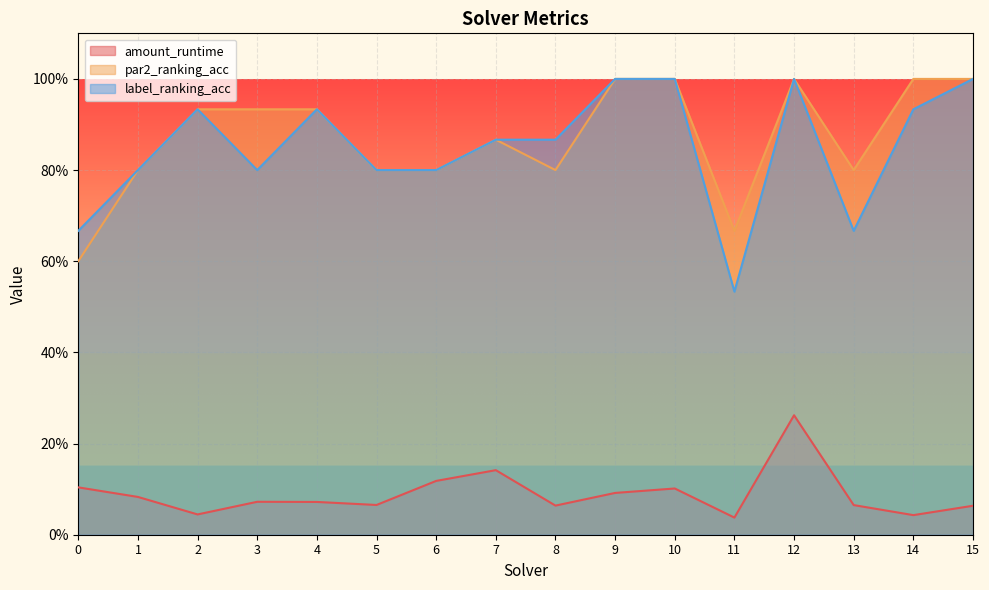

What is the value of the par2_ranking_acc point at the 15th from the left?

1.0